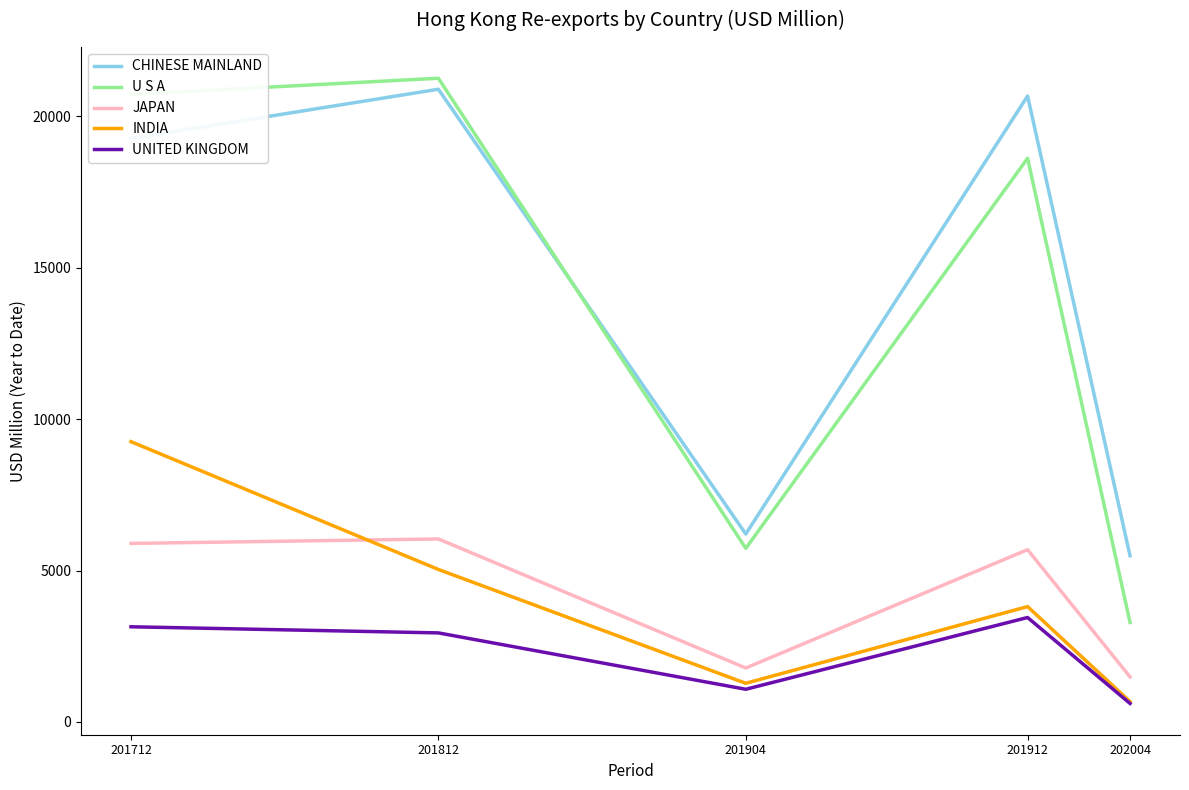

At which category is the sum across all series the highest?

201712